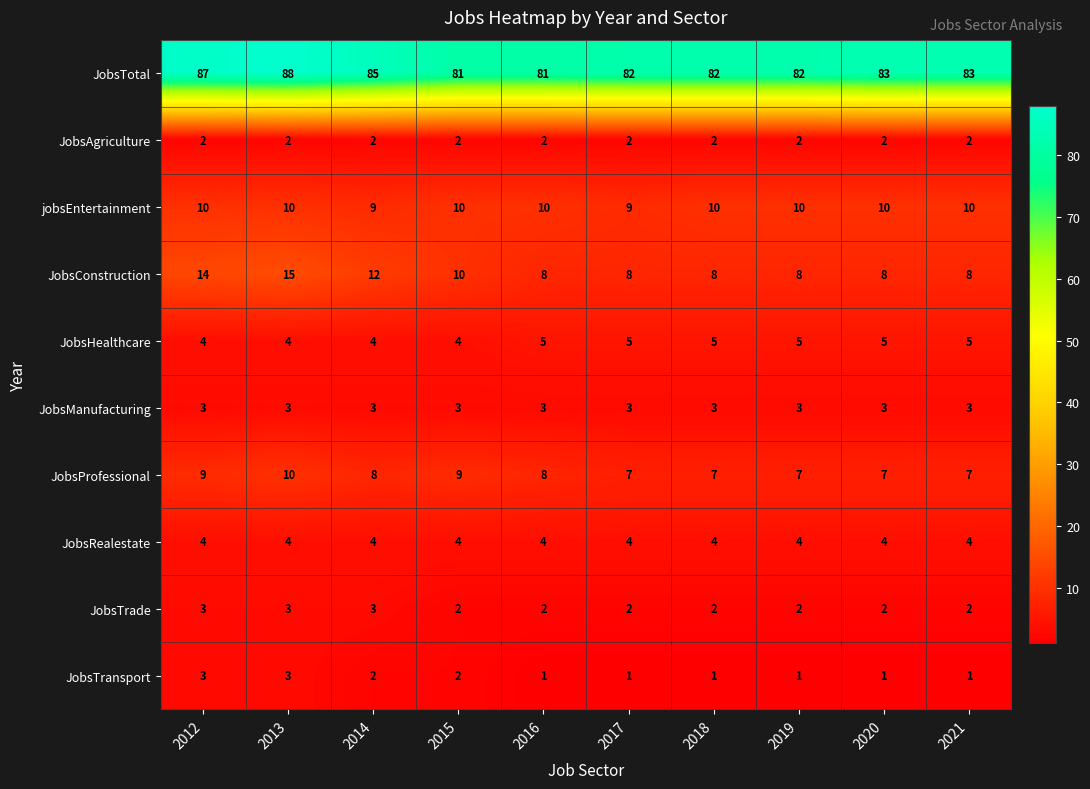

How many JobsTransport values are between 1 and 2?

8